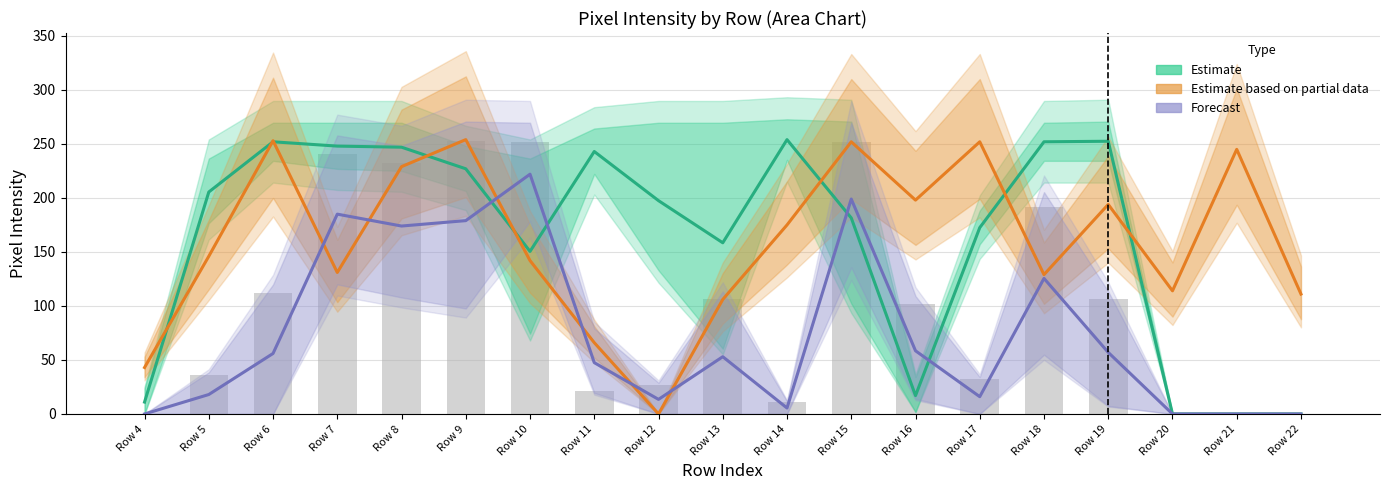

Which series changed the most between Row 7 and Row 10?

Estimate